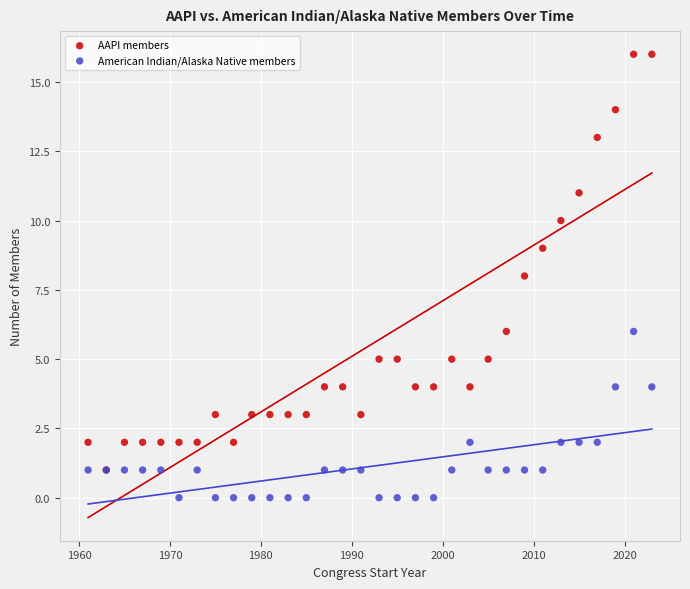

What are all the series names shown in the legend?

AAPI members, American Indian/Alaska Native members